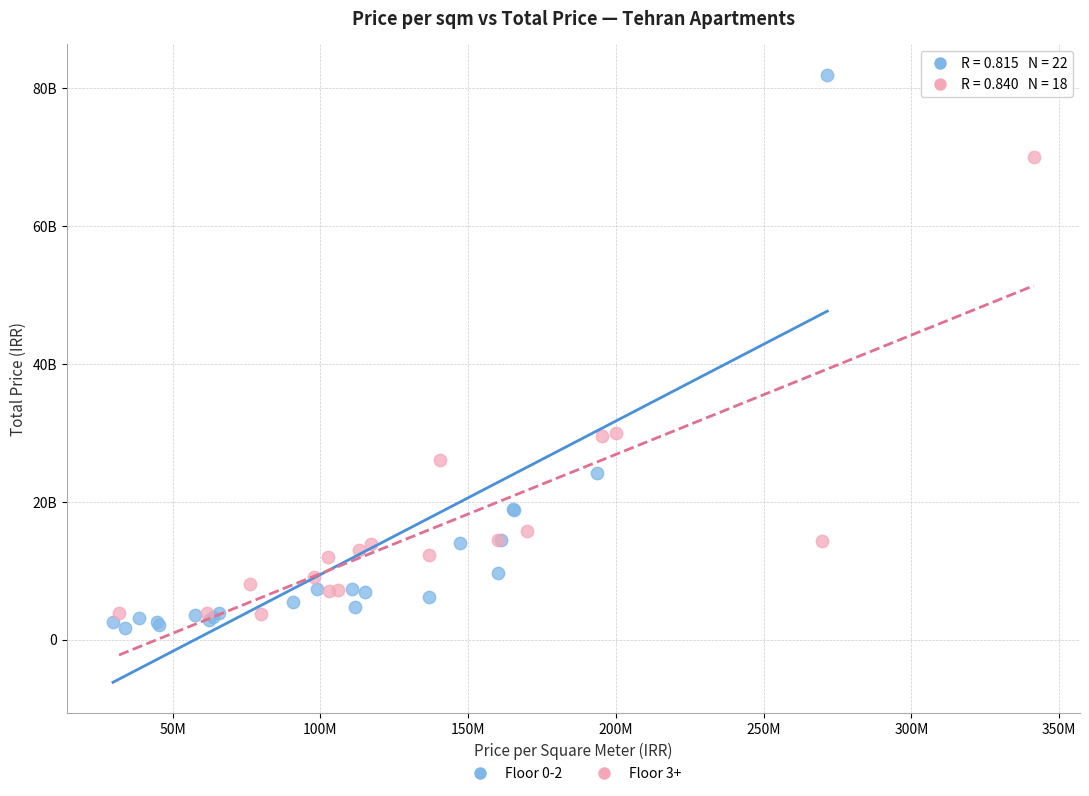

What are all the series names shown in the legend?

Floor 0-2, Floor 3+